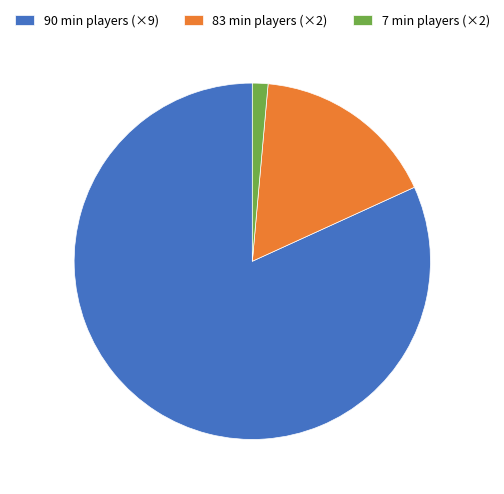

Rank the categories by value from highest to lowest.

90 min players (×9), 83 min players (×2), 7 min players (×2)